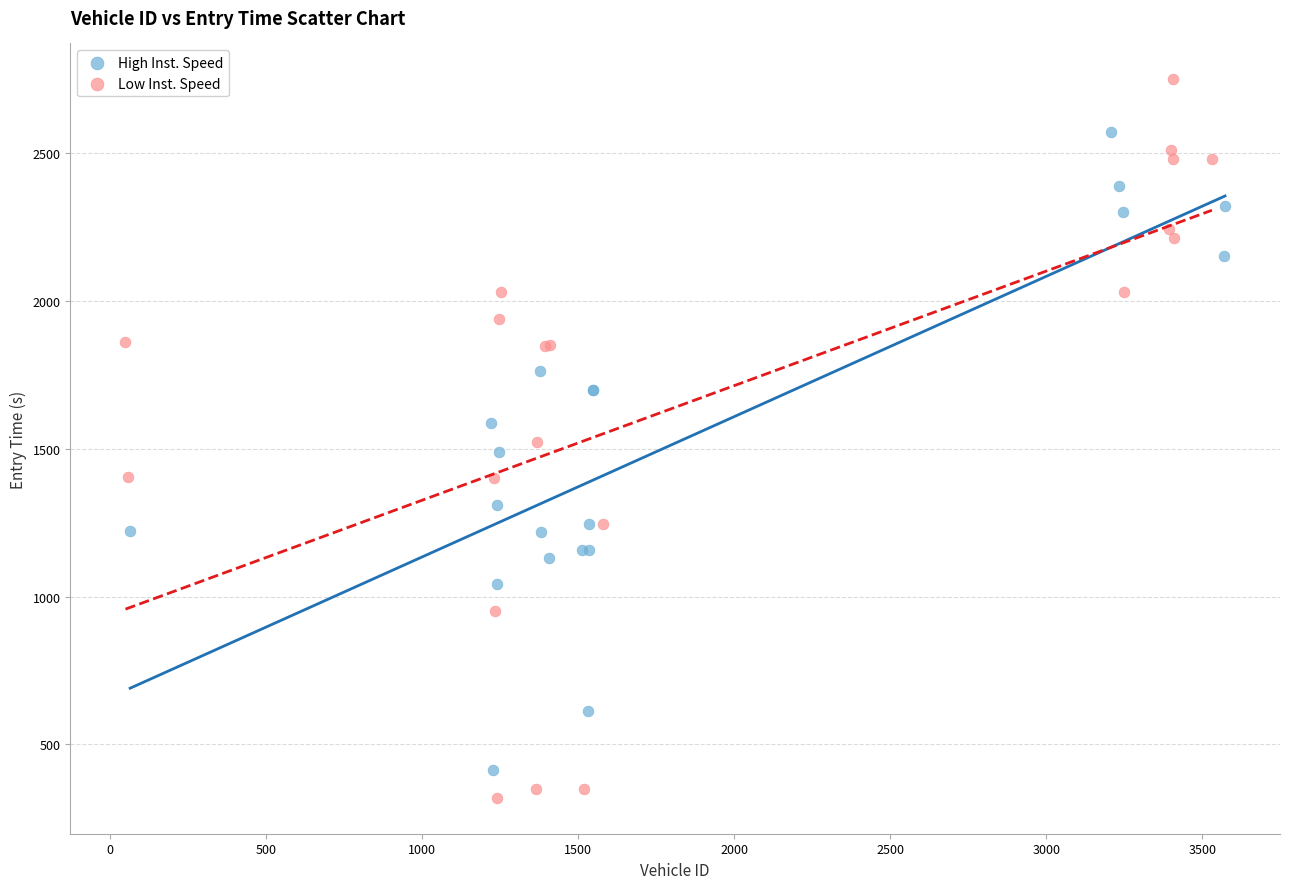

Which series has the largest Y range (max minus min)?

Low Inst. Speed